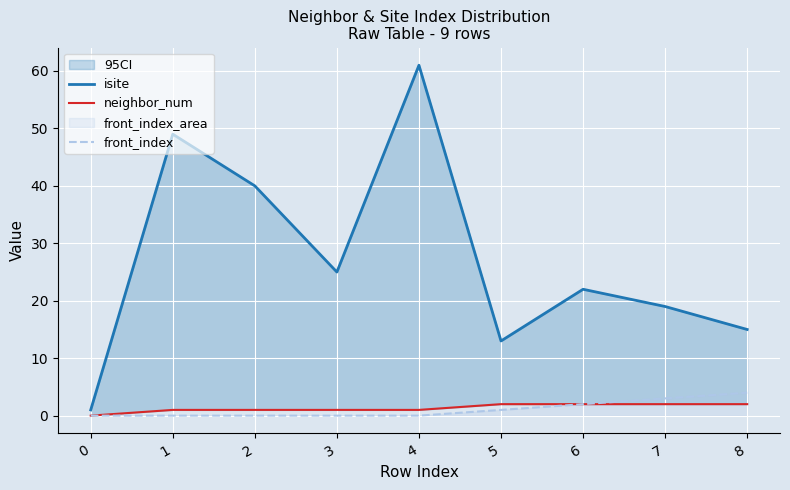

True or false: front_index has a value of 4 at 8.

True